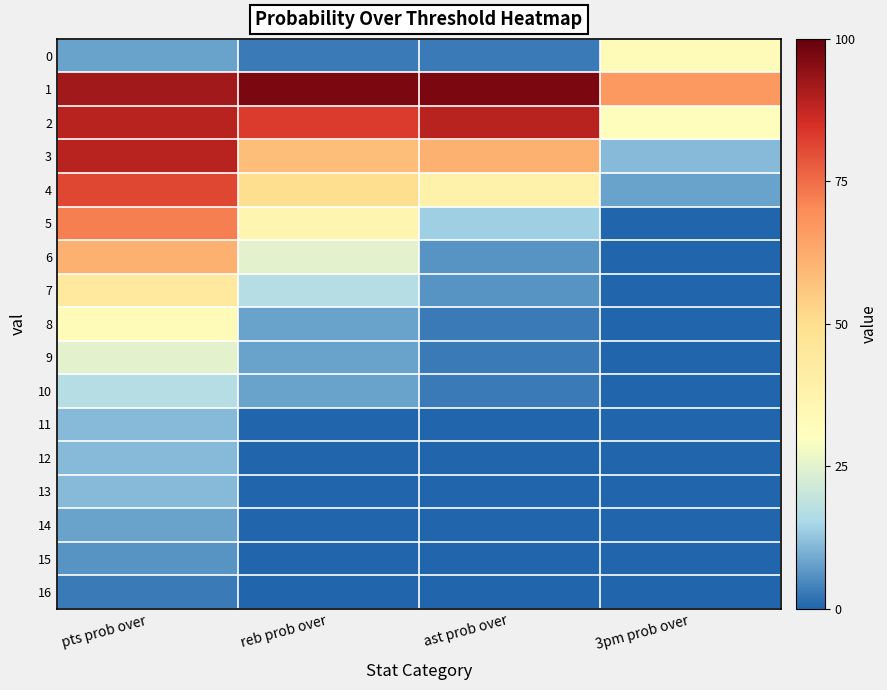

Reading left to right, list all the values displayed in this chart.

0: pts prob over=8	reb prob over=3	ast prob over=3	3pm prob over=33
1: pts prob over=92	reb prob over=97	ast prob over=97	3pm prob over=67
2: pts prob over=89	reb prob over=83	ast prob over=89	3pm prob over=31
3: pts prob over=89	reb prob over=58	ast prob over=61	3pm prob over=11
4: pts prob over=81	reb prob over=50	ast prob over=39	3pm prob over=8
5: pts prob over=72	reb prob over=36	ast prob over=14	3pm prob over=0
6: pts prob over=61	reb prob over=25	ast prob over=6	3pm prob over=0
7: pts prob over=44	reb prob over=17	ast prob over=6	3pm prob over=0
8: pts prob over=33	reb prob over=8	ast prob over=3	3pm prob over=0
9: pts prob over=25	reb prob over=8	ast prob over=3	3pm prob over=0
10: pts prob over=17	reb prob over=8	ast prob over=3	3pm prob over=0
11: pts prob over=11	reb prob over=0	ast prob over=0	3pm prob over=0
12: pts prob over=11	reb prob over=0	ast prob over=0	3pm prob over=0
13: pts prob over=11	reb prob over=0	ast prob over=0	3pm prob over=0
14: pts prob over=8	reb prob over=0	ast prob over=0	3pm prob over=0
15: pts prob over=6	reb prob over=0	ast prob over=0	3pm prob over=0
16: pts prob over=3	reb prob over=0	ast prob over=0	3pm prob over=0